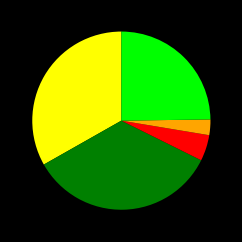

Does any single category account for the majority?

No